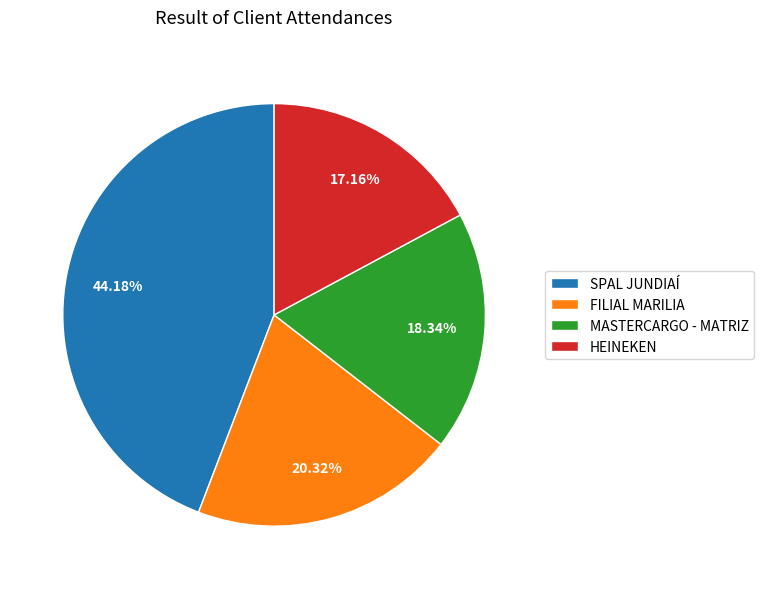

To the nearest percent, what percentage of the pie is FILIAL MARILIA?

20%